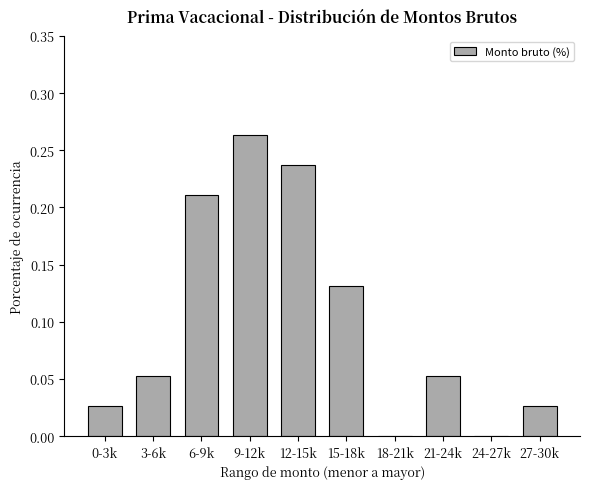

At which category does the chart reach its peak across all series?

9-12k